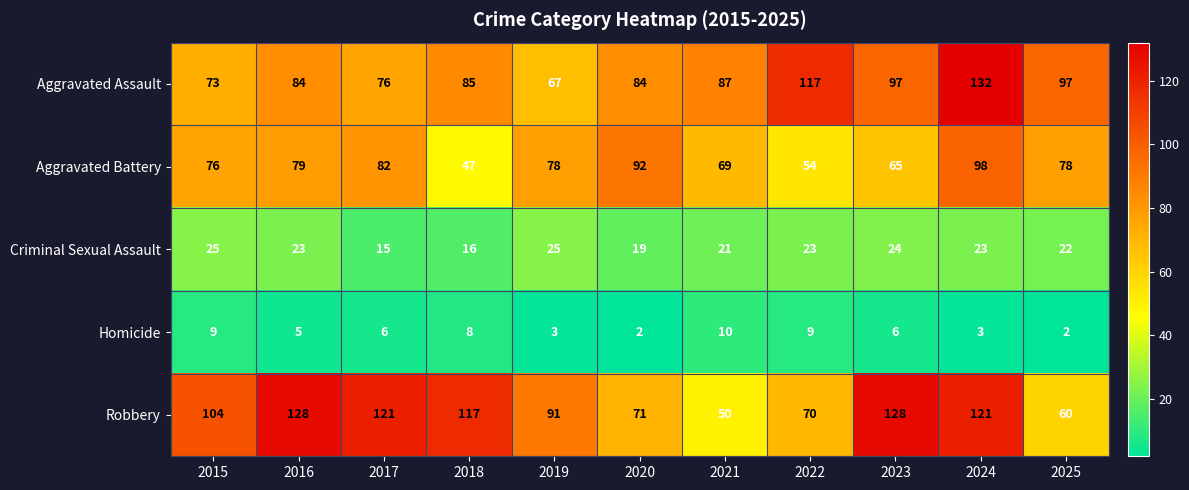

What is the sum of the Criminal Sexual Assault values at 2022 and 2016?

46